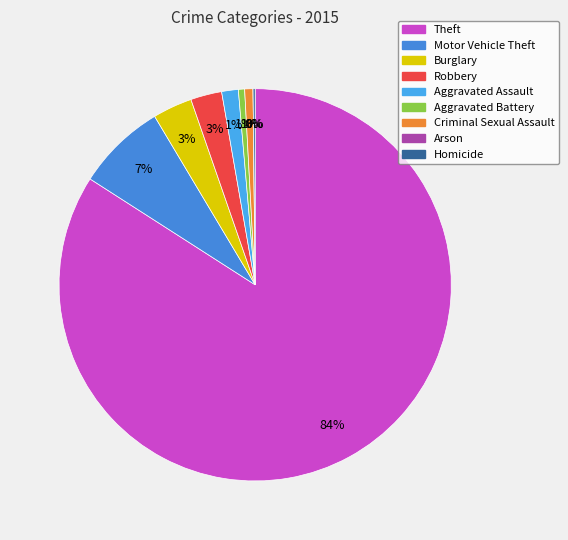

Do Aggravated Assault and Aggravated Battery together represent more than half of the pie?

No